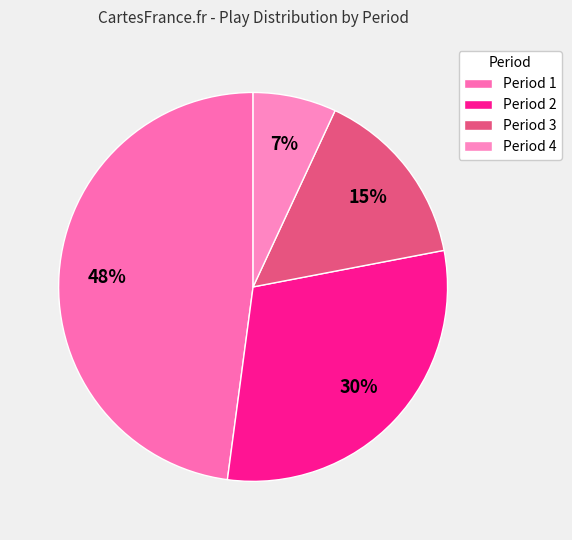

Does Period 1 represent more than half of the total?

No